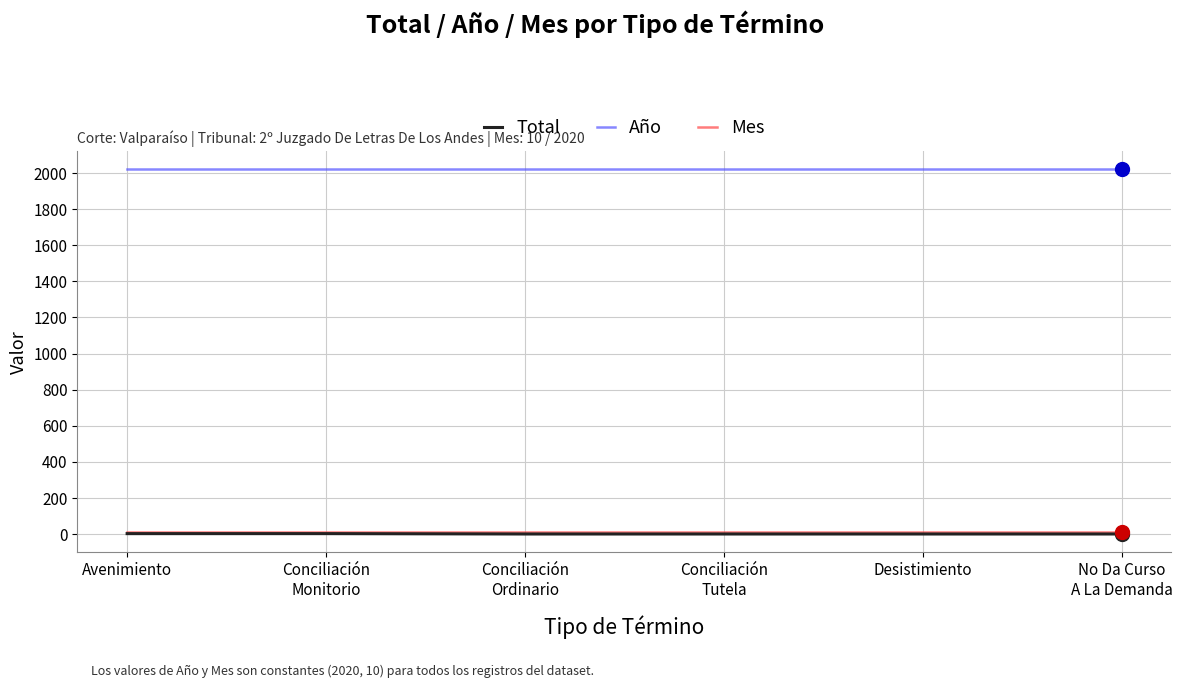

What is the total value across all series at Conciliación
Monitorio?

2033